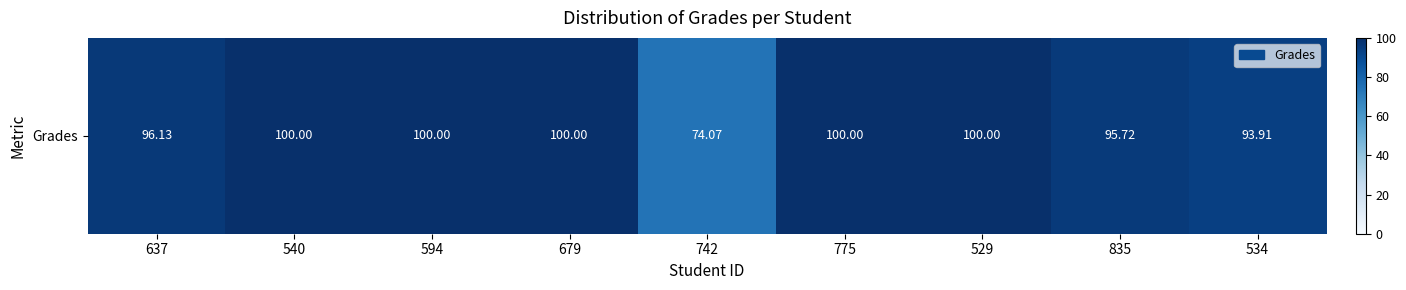

The chart shows a value of 96.1 at 637. True or false?

True